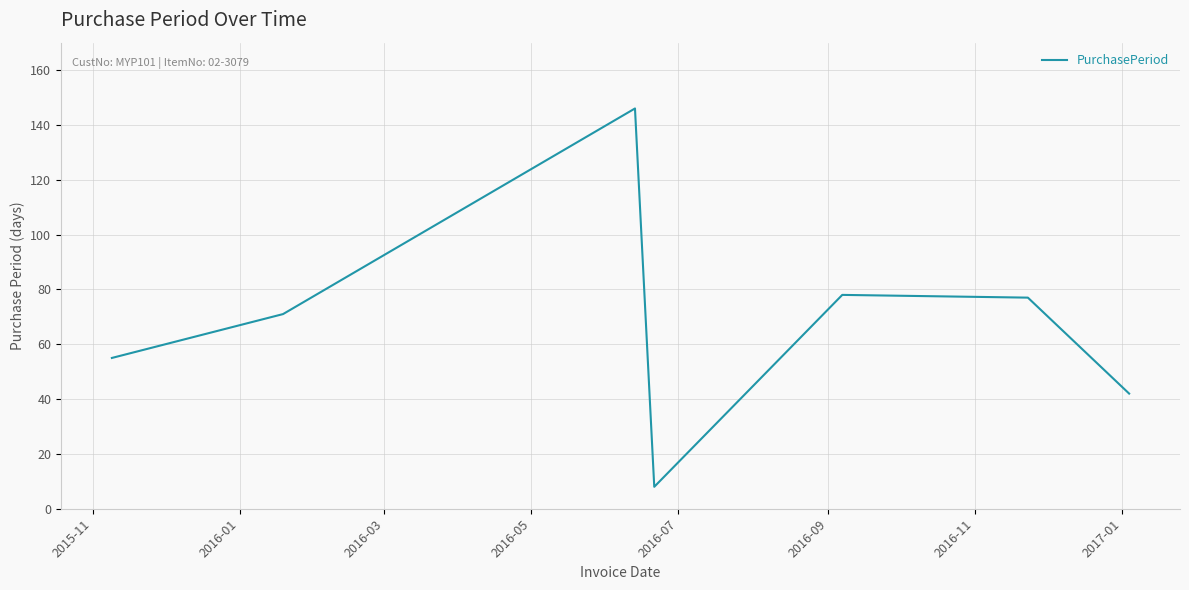

What is the average value?

68